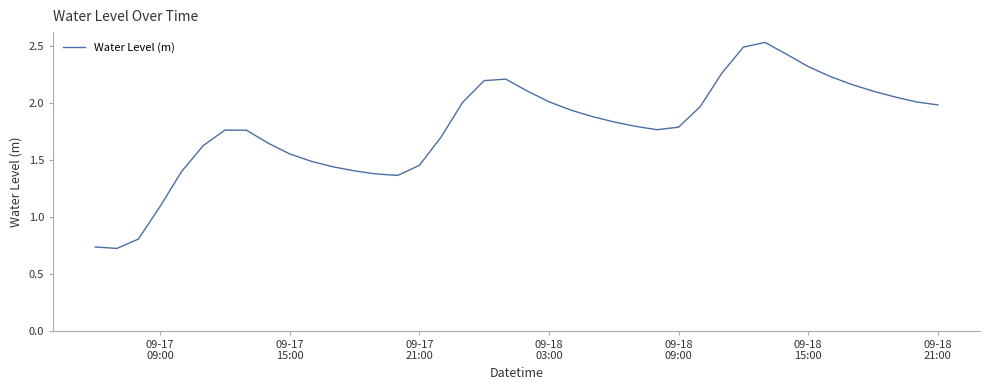

How many lines are shown in the chart?

1